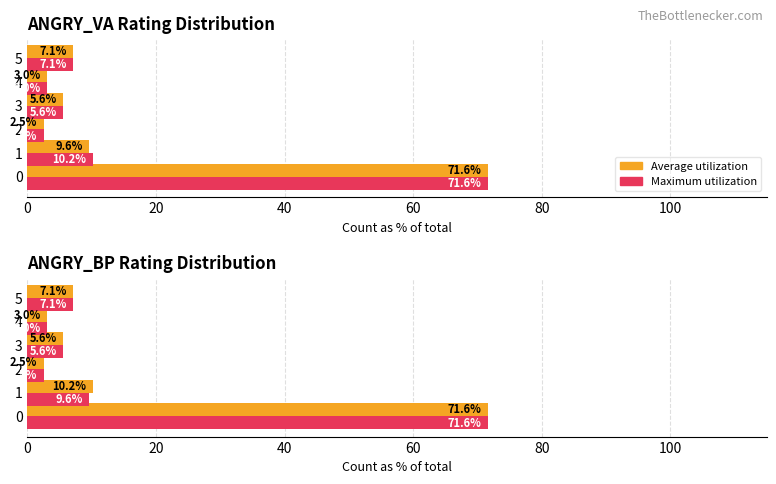

How many groups of bars are there?

6